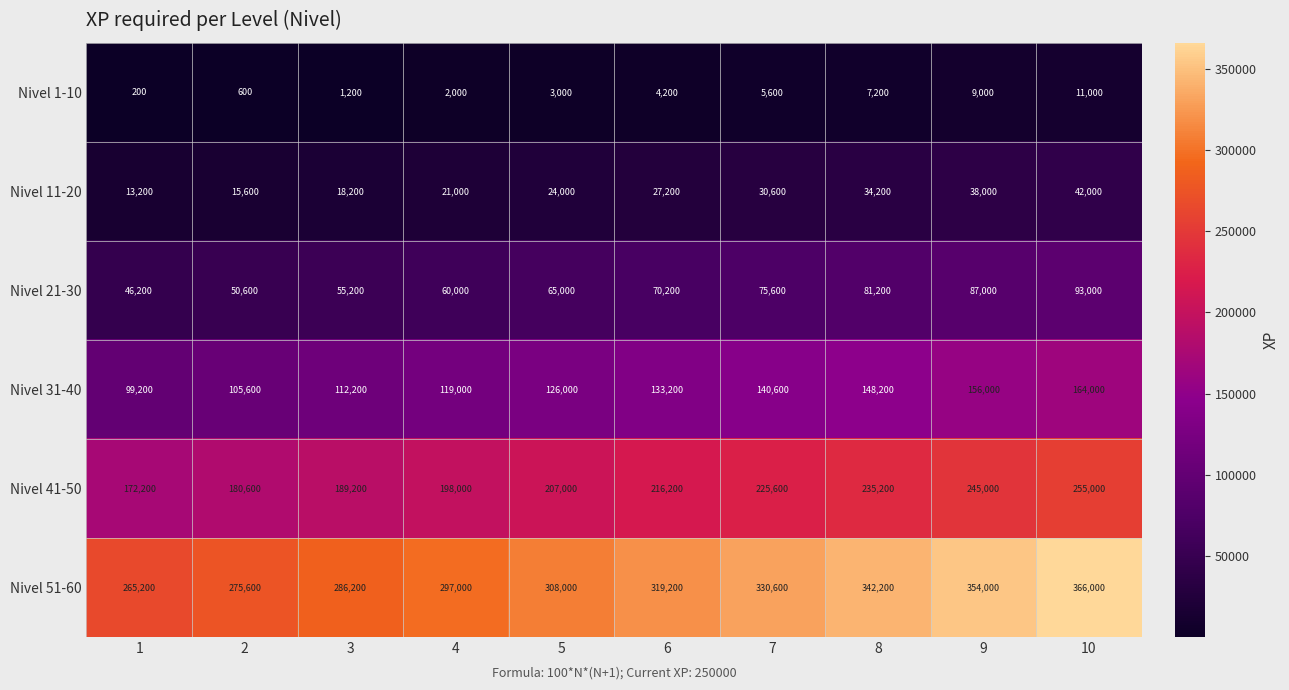

What is the minimum value shown in the chart?

200